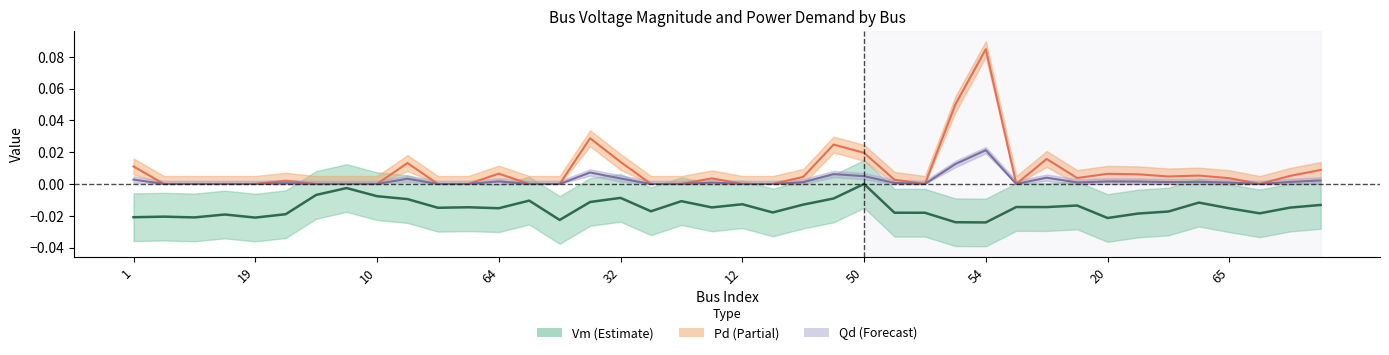

Does the chart display data point markers on the line(s)?

No